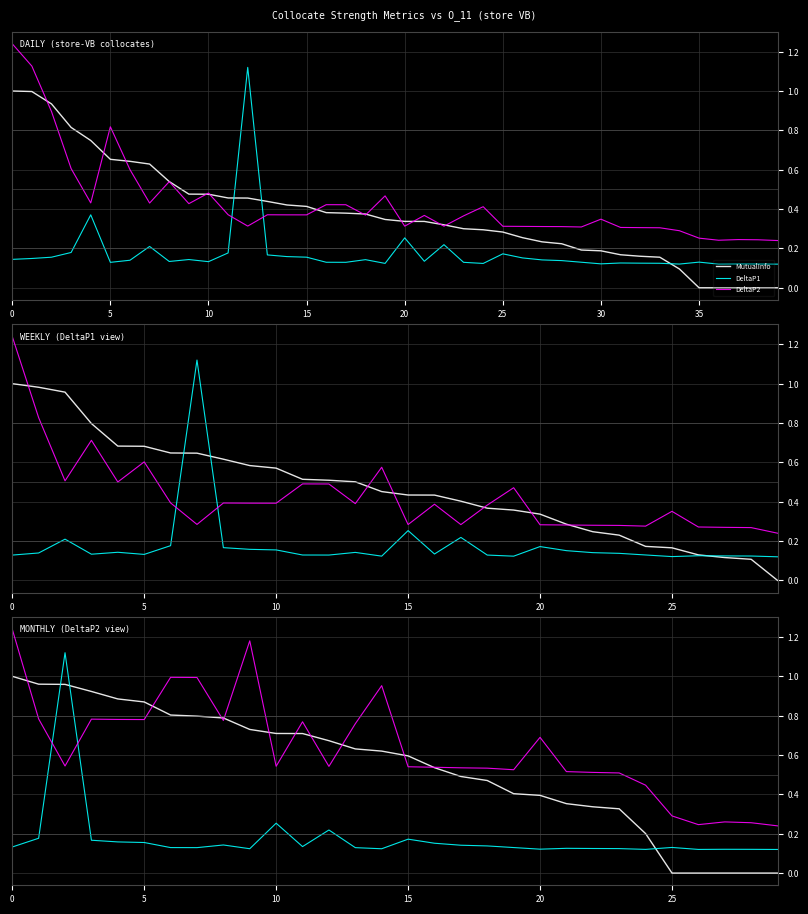

How many times do DeltaP2 and MutualInfo cross each other?

10